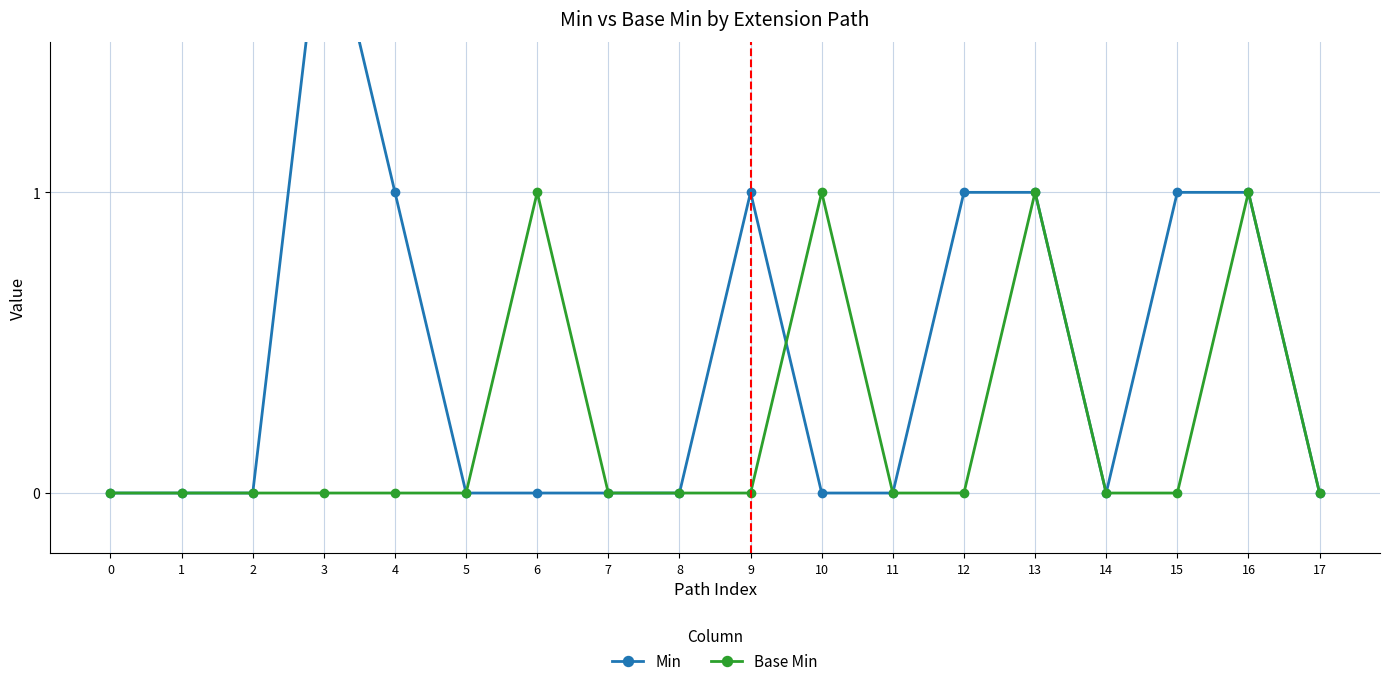

How many intersections are there between Min and Base Min?

1